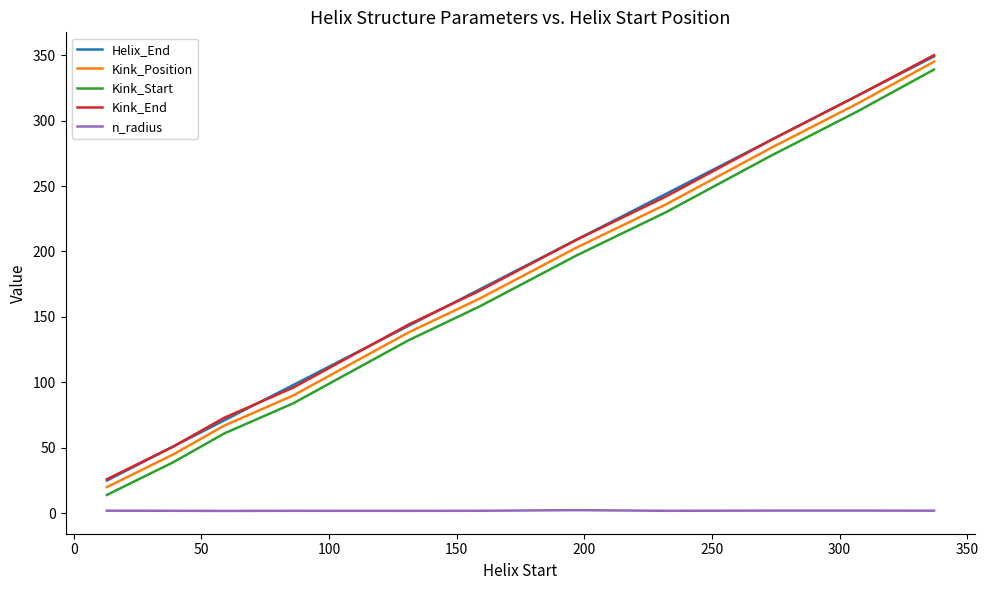

True or false: Kink_End and Kink_Start intersect in this chart.

False